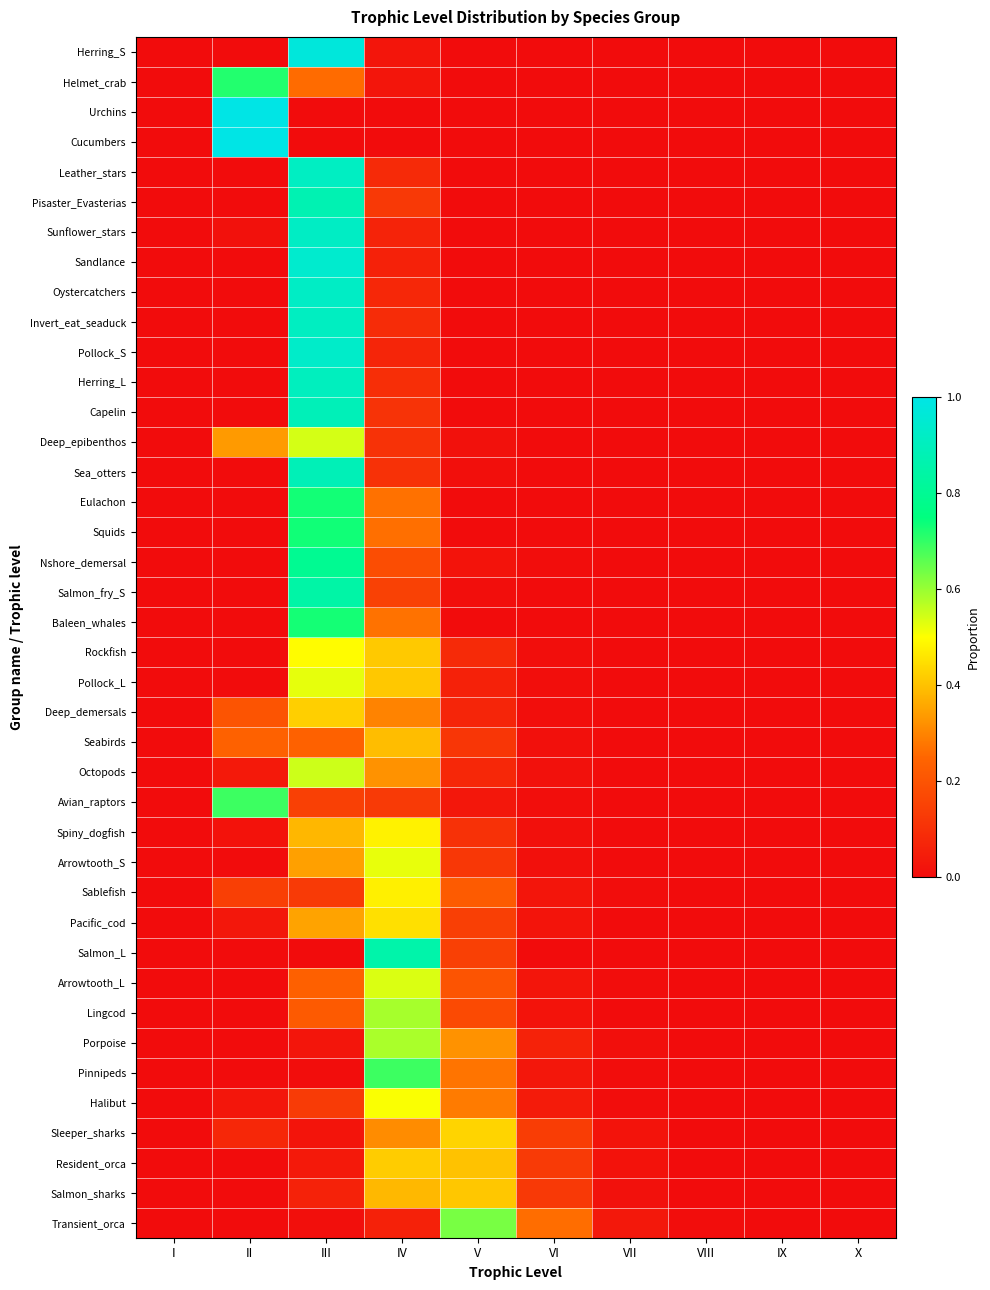

Reading left to right, extract all data points from this chart.

Transient_orca: I=0.0	II=0.0	III=0.0	IV=0.1	V=0.6	VI=0.3	VII=0.0	VIII=0.0	IX=0.0	X=0.0
Salmon_sharks: I=0.0	II=0.0	III=0.1	IV=0.4	V=0.4	VI=0.1	VII=0.0	VIII=0.0	IX=0.0	X=0.0
Resident_orca: I=0.0	II=0.0	III=0.0	IV=0.4	V=0.4	VI=0.1	VII=0.0	VIII=0.0	IX=0.0	X=0.0
Sleeper_sharks: I=0.0	II=0.1	III=0.0	IV=0.3	V=0.4	VI=0.1	VII=0.0	VIII=0.0	IX=0.0	X=0.0
Halibut: I=0.0	II=0.0	III=0.1	IV=0.5	V=0.3	VI=0.0	VII=0.0	VIII=0.0	IX=0.0	X=0.0
Pinnipeds: I=0.0	II=0.0	III=0.0	IV=0.7	V=0.3	VI=0.0	VII=0.0	VIII=0.0	IX=0.0	X=0.0
Porpoise: I=0.0	II=0.0	III=0.0	IV=0.6	V=0.3	VI=0.1	VII=0.0	VIII=0.0	IX=0.0	X=0.0
Lingcod: I=0.0	II=0.0	III=0.2	IV=0.6	V=0.2	VI=0.0	VII=0.0	VIII=0.0	IX=0.0	X=0.0
Arrowtooth_L: I=0.0	II=0.0	III=0.2	IV=0.5	V=0.2	VI=0.0	VII=0.0	VIII=0.0	IX=0.0	X=0.0
Salmon_L: I=0.0	II=0.0	III=0.0	IV=0.9	V=0.1	VI=0.0	VII=0.0	VIII=0.0	IX=0.0	X=0.0
Pacific_cod: I=0.0	II=0.0	III=0.4	IV=0.5	V=0.1	VI=0.0	VII=0.0	VIII=0.0	IX=0.0	X=0.0
Sablefish: I=0.0	II=0.1	III=0.1	IV=0.5	V=0.2	VI=0.0	VII=0.0	VIII=0.0	IX=0.0	X=0.0
Arrowtooth_S: I=0.0	II=0.0	III=0.3	IV=0.5	V=0.1	VI=0.0	VII=0.0	VIII=0.0	IX=0.0	X=0.0
Spiny_dogfish: I=0.0	II=0.0	III=0.4	IV=0.5	V=0.1	VI=0.0	VII=0.0	VIII=0.0	IX=0.0	X=0.0
Avian_raptors: I=0.0	II=0.7	III=0.1	IV=0.1	V=0.0	VI=0.0	VII=0.0	VIII=0.0	IX=0.0	X=0.0
Octopods: I=0.0	II=0.0	III=0.5	IV=0.3	V=0.1	VI=0.0	VII=0.0	VIII=0.0	IX=0.0	X=0.0
Seabirds: I=0.0	II=0.2	III=0.2	IV=0.4	V=0.1	VI=0.0	VII=0.0	VIII=0.0	IX=0.0	X=0.0
Deep_demersals: I=0.0	II=0.2	III=0.4	IV=0.3	V=0.1	VI=0.0	VII=0.0	VIII=0.0	IX=0.0	X=0.0
Pollock_L: I=0.0	II=0.0	III=0.5	IV=0.4	V=0.1	VI=0.0	VII=0.0	VIII=0.0	IX=0.0	X=0.0
Rockfish: I=0.0	II=0.0	III=0.5	IV=0.4	V=0.1	VI=0.0	VII=0.0	VIII=0.0	IX=0.0	X=0.0
Baleen_whales: I=0.0	II=0.0	III=0.7	IV=0.3	V=0.0	VI=0.0	VII=0.0	VIII=0.0	IX=0.0	X=0.0
Salmon_fry_S: I=0.0	II=0.0	III=0.8	IV=0.1	V=0.0	VI=0.0	VII=0.0	VIII=0.0	IX=0.0	X=0.0
Nshore_demersal: I=0.0	II=0.0	III=0.8	IV=0.2	V=0.0	VI=0.0	VII=0.0	VIII=0.0	IX=0.0	X=0.0
Squids: I=0.0	II=0.0	III=0.7	IV=0.3	V=0.0	VI=0.0	VII=0.0	VIII=0.0	IX=0.0	X=0.0
Eulachon: I=0.0	II=0.0	III=0.7	IV=0.3	V=0.0	VI=0.0	VII=0.0	VIII=0.0	IX=0.0	X=0.0
Sea_otters: I=0.0	II=0.0	III=0.9	IV=0.1	V=0.0	VI=0.0	VII=0.0	VIII=0.0	IX=0.0	X=0.0
Deep_epibenthos: I=0.0	II=0.3	III=0.5	IV=0.1	V=0.0	VI=0.0	VII=0.0	VIII=0.0	IX=0.0	X=0.0
Capelin: I=0.0	II=0.0	III=0.9	IV=0.1	V=0.0	VI=0.0	VII=0.0	VIII=0.0	IX=0.0	X=0.0
Herring_L: I=0.0	II=0.0	III=0.9	IV=0.1	V=0.0	VI=0.0	VII=0.0	VIII=0.0	IX=0.0	X=0.0
Pollock_S: I=0.0	II=0.0	III=0.9	IV=0.1	V=0.0	VI=0.0	VII=0.0	VIII=0.0	IX=0.0	X=0.0
Invert_eat_seaduck: I=0.0	II=0.0	III=0.9	IV=0.1	V=0.0	VI=0.0	VII=0.0	VIII=0.0	IX=0.0	X=0.0
Oystercatchers: I=0.0	II=0.0	III=0.9	IV=0.1	V=0.0	VI=0.0	VII=0.0	VIII=0.0	IX=0.0	X=0.0
Sandlance: I=0.0	II=0.0	III=0.9	IV=0.1	V=0.0	VI=0.0	VII=0.0	VIII=0.0	IX=0.0	X=0.0
Sunflower_stars: I=0.0	II=0.0	III=0.9	IV=0.1	V=0.0	VI=0.0	VII=0.0	VIII=0.0	IX=0.0	X=0.0
Pisaster_Evasterias: I=0.0	II=0.0	III=0.9	IV=0.1	V=0.0	VI=0.0	VII=0.0	VIII=0.0	IX=0.0	X=0.0
Leather_stars: I=0.0	II=0.0	III=0.9	IV=0.1	V=0.0	VI=0.0	VII=0.0	VIII=0.0	IX=0.0	X=0.0
Cucumbers: I=0.0	II=1.0	III=0.0	IV=0.0	V=0.0	VI=0.0	VII=0.0	VIII=0.0	IX=0.0	X=0.0
Urchins: I=0.0	II=1.0	III=0.0	IV=0.0	V=0.0	VI=0.0	VII=0.0	VIII=0.0	IX=0.0	X=0.0
Helmet_crab: I=0.0	II=0.7	III=0.3	IV=0.0	V=0.0	VI=0.0	VII=0.0	VIII=0.0	IX=0.0	X=0.0
Herring_S: I=0.0	II=0.0	III=1.0	IV=0.0	V=0.0	VI=0.0	VII=0.0	VIII=0.0	IX=0.0	X=0.0